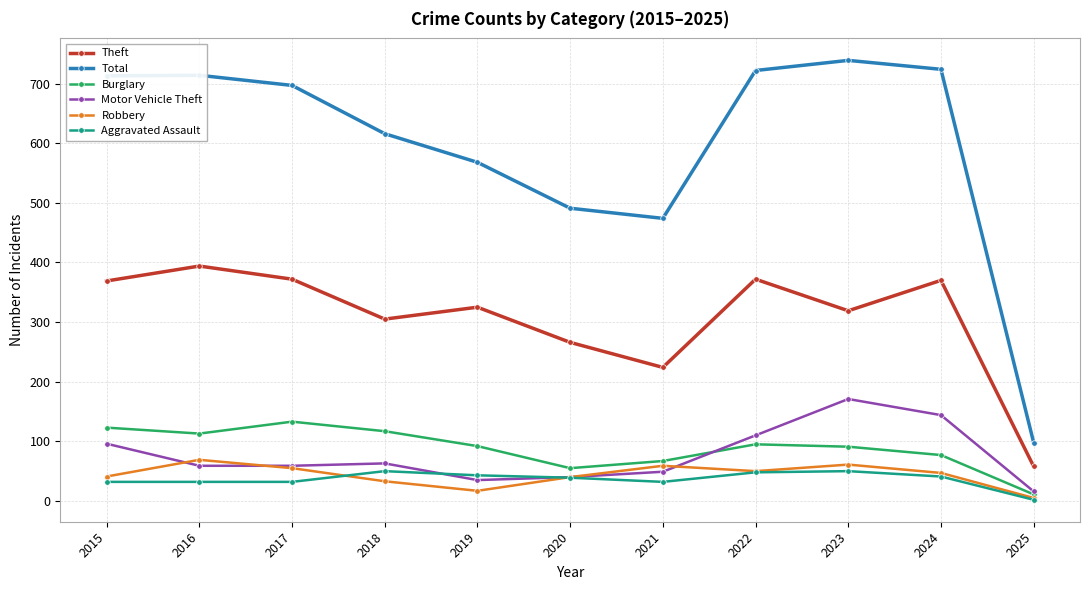

At which label is Total closest to 418?

2021